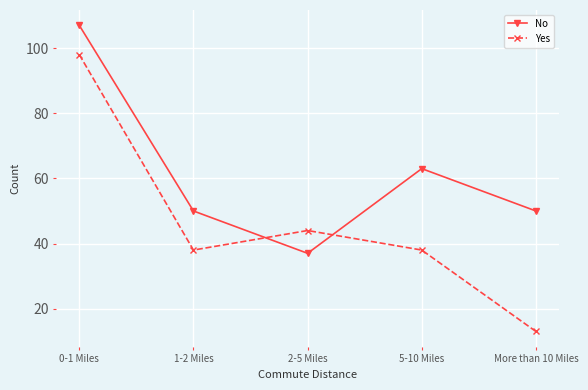

What position from the left is 2-5 Miles?

3